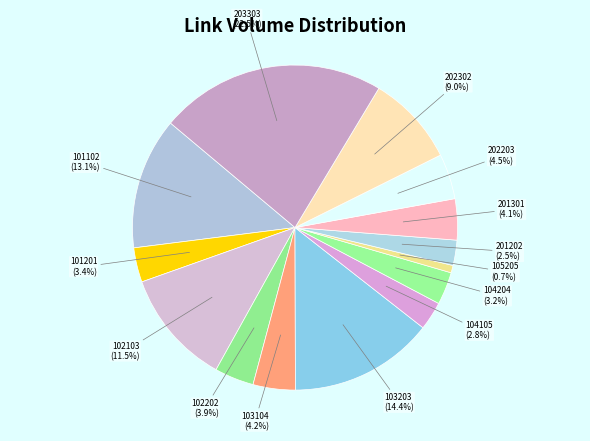

What is the smallest slice in the pie chart?

105205